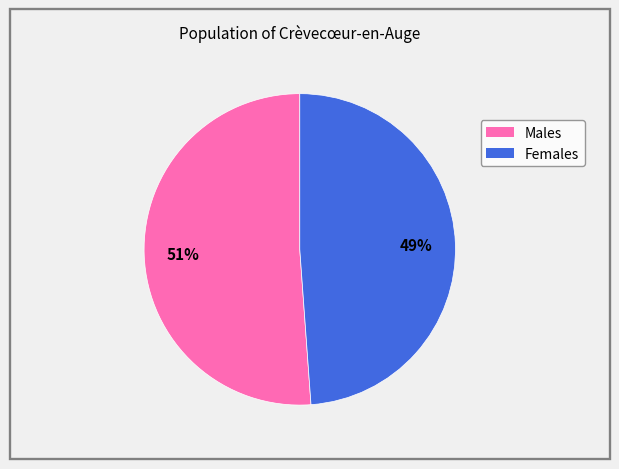

Is there any slice that represents more than half of the pie?

Yes